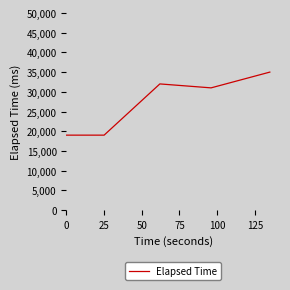

What is the difference between the maximum and minimum values?

16000